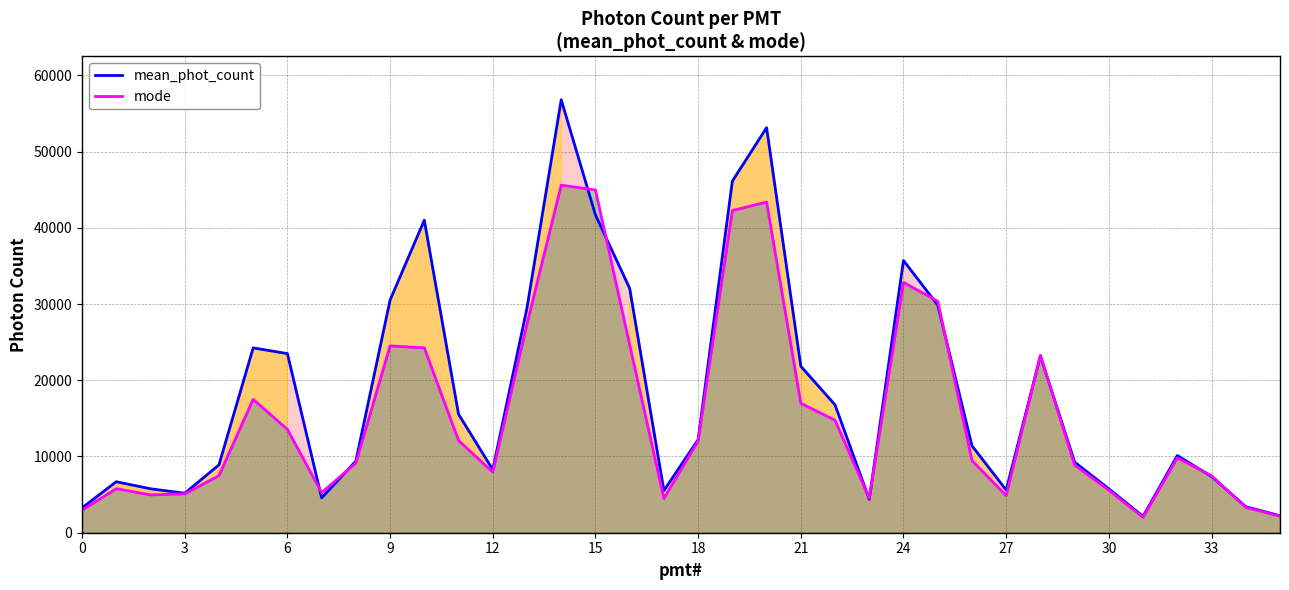

At which category does the chart reach its minimum across all series?

31